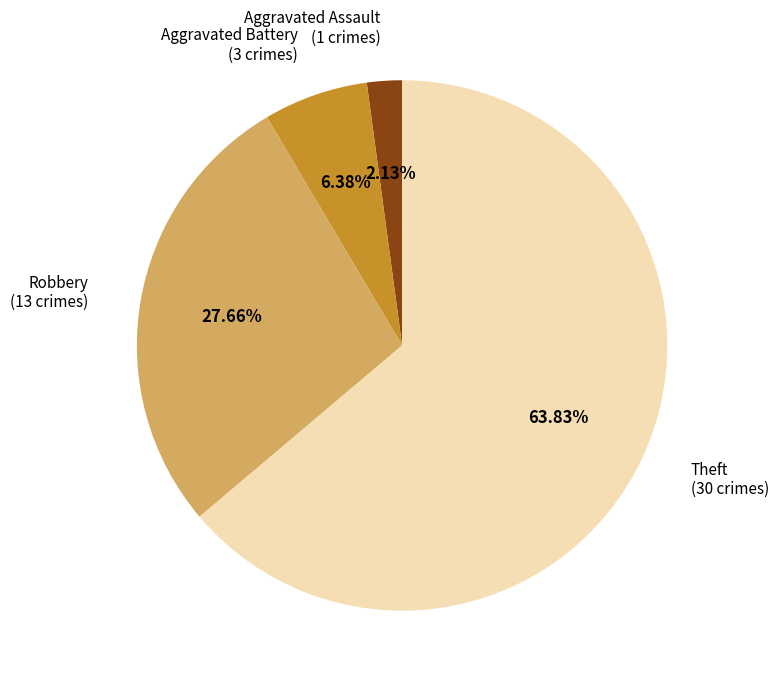

Is there any slice that represents more than half of the pie?

Yes